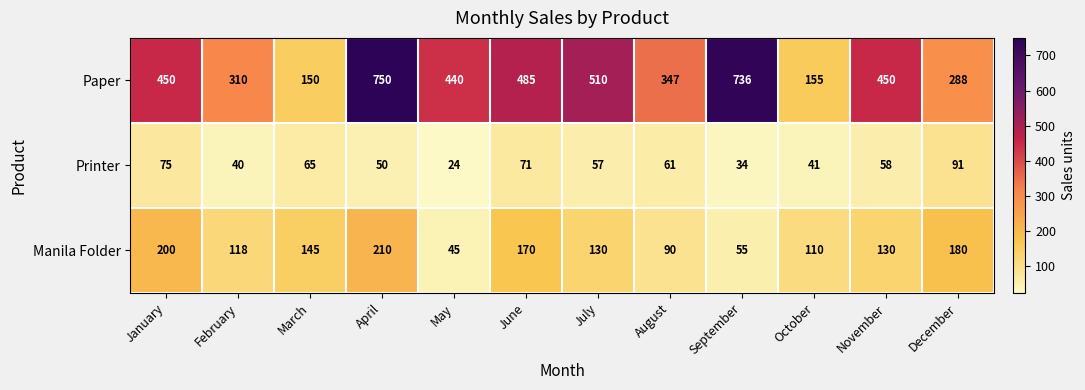

Between July and November, which series saw the biggest shift?

Paper